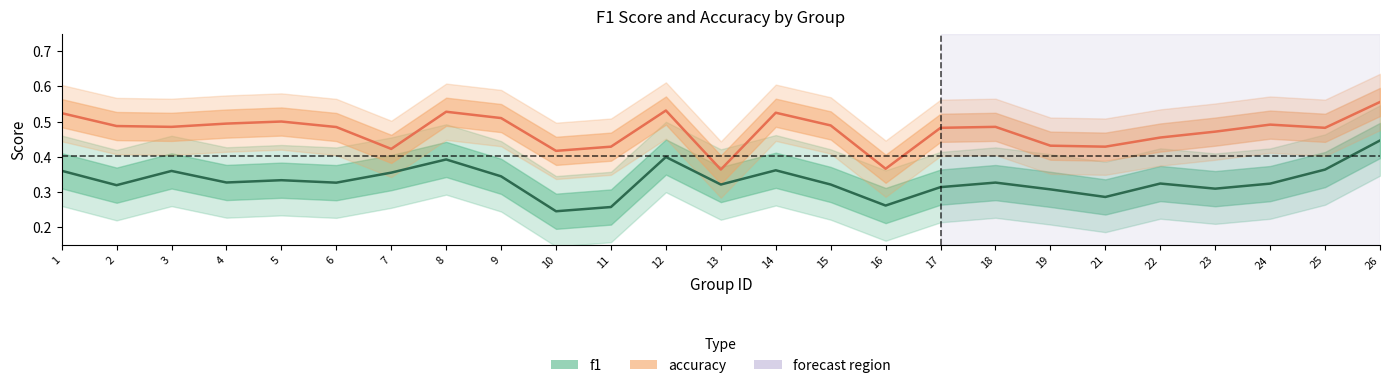

How many categories are shown in the chart?

25